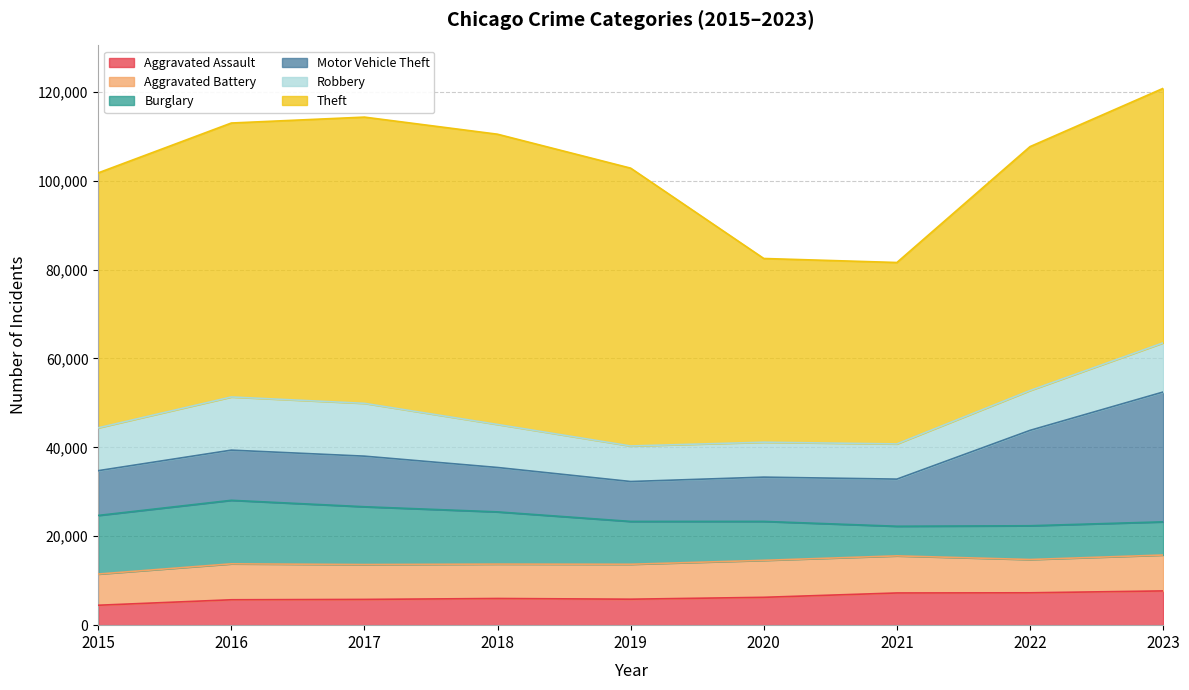

What is the approximate value of Robbery at 2021, to the nearest 50?

7900